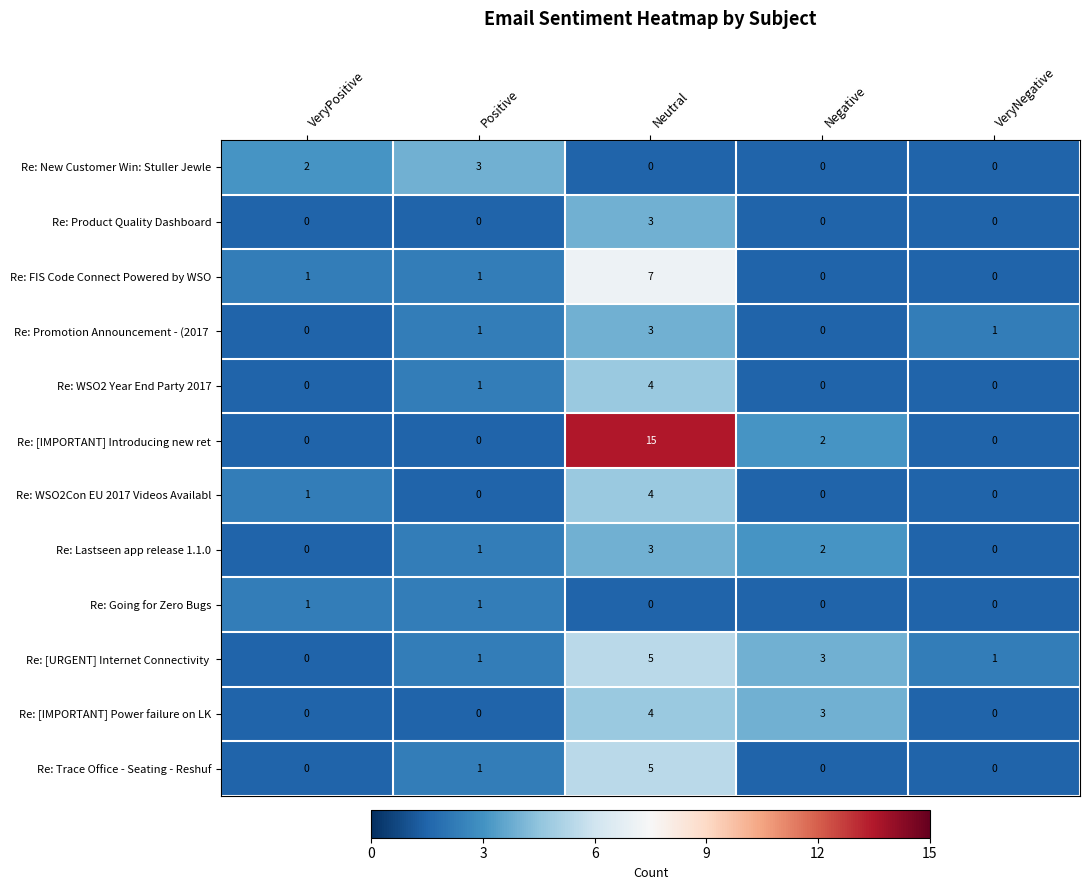

The Re: WSO2 Year End Party 2017 series shows 0 at VeryPositive. True or false?

True